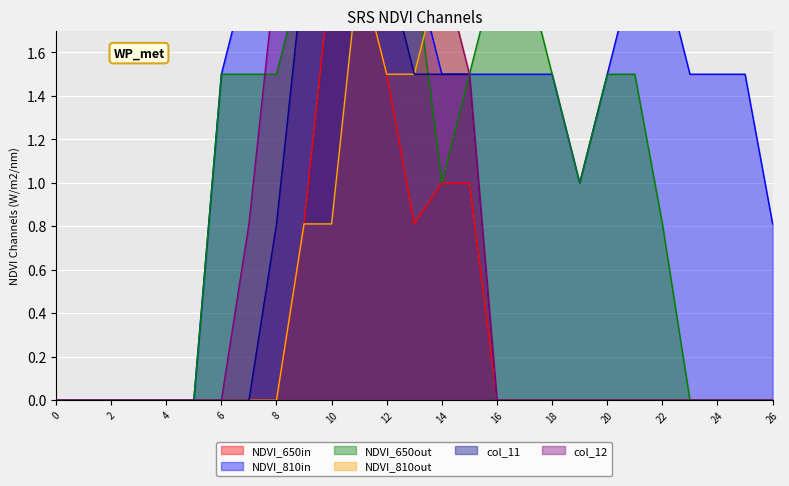

The value of col_11 at 0 is 0.8. True or false?

False